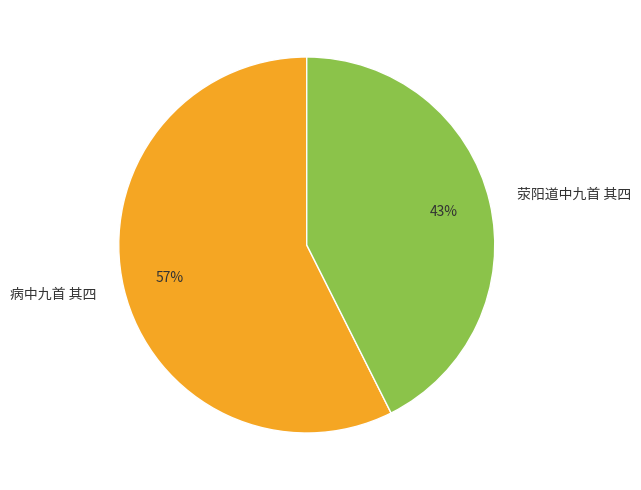

The 荥阳道中九首 其四 slice represents 43% of the pie. True or false?

True